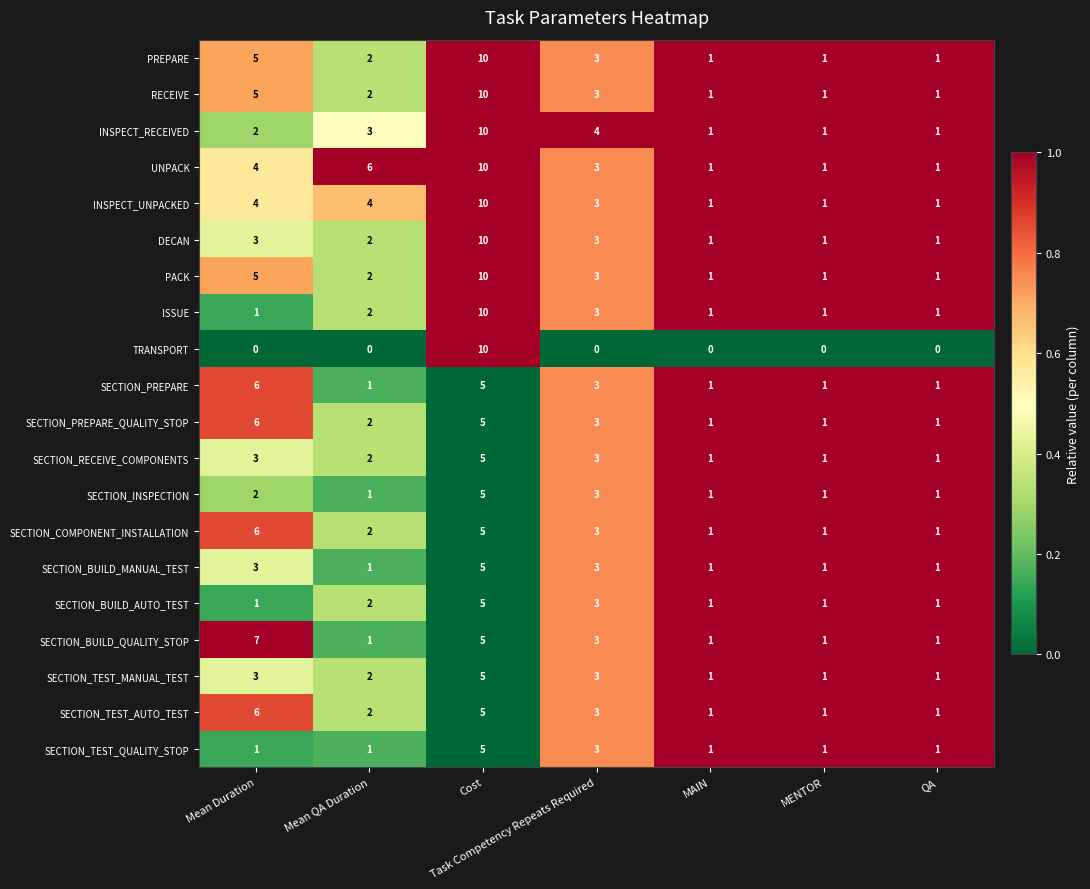

Count the SECTION_TEST_QUALITY_STOP values in the range 1 to 3.

6